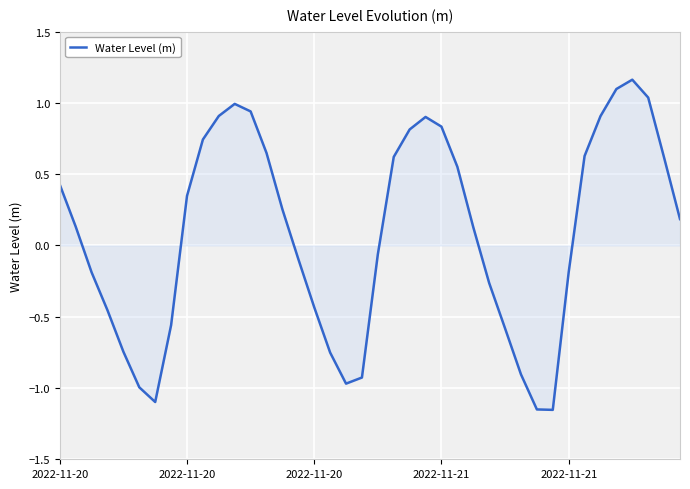

Reading left to right, extract all data points from this chart.

0.4	0.1	-0.2	-0.5	-0.7	-1.0	-1.1	-0.6	0.3	0.7	0.9	1.0	0.9	0.6	0.3	-0.1	-0.4	-0.8	-1.0	-0.9	-0.1	0.6	0.8	0.9	0.8	0.6	0.1	-0.3	-0.6	-0.9	-1.2	-1.2	-0.2	0.6	0.9	1.1	1.2	1.0	0.6	0.2